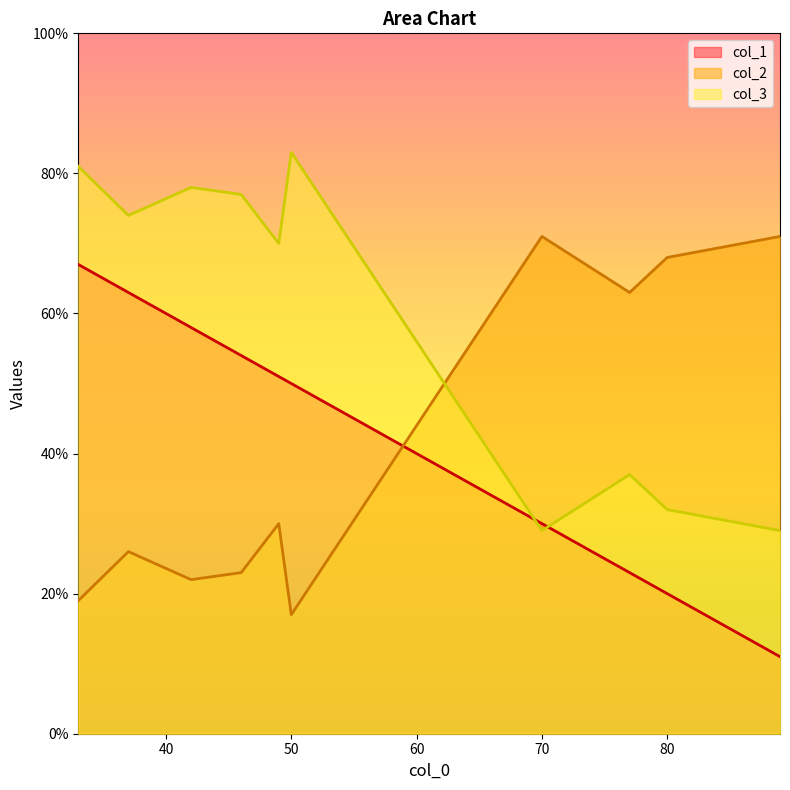

List the series in order of their peak value, lowest first.

col_1, col_2, col_3